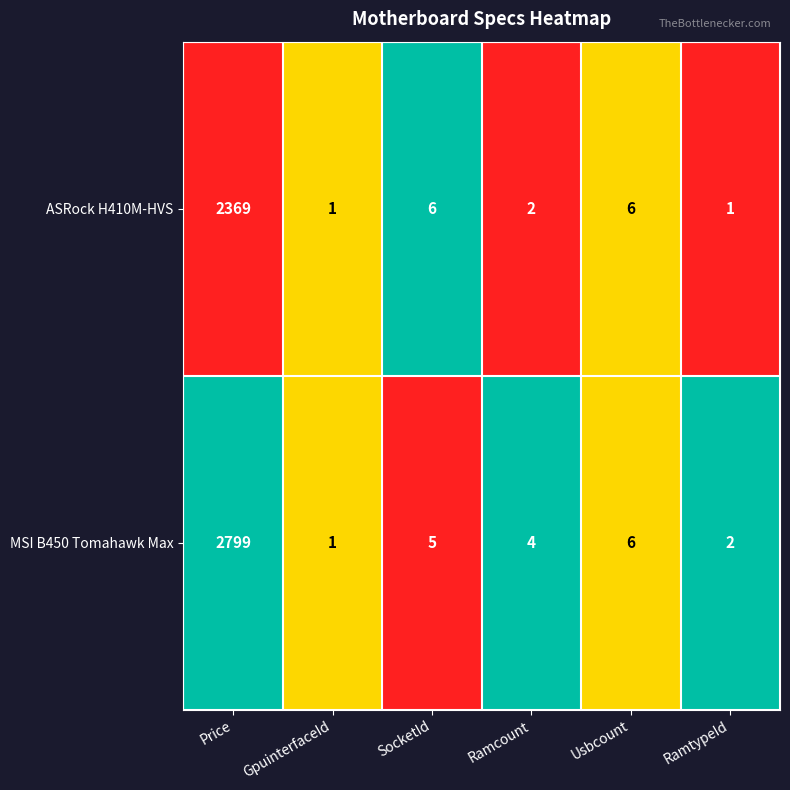

Is it true that MSI B450 Tomahawk Max equals 5 at SocketId?

True